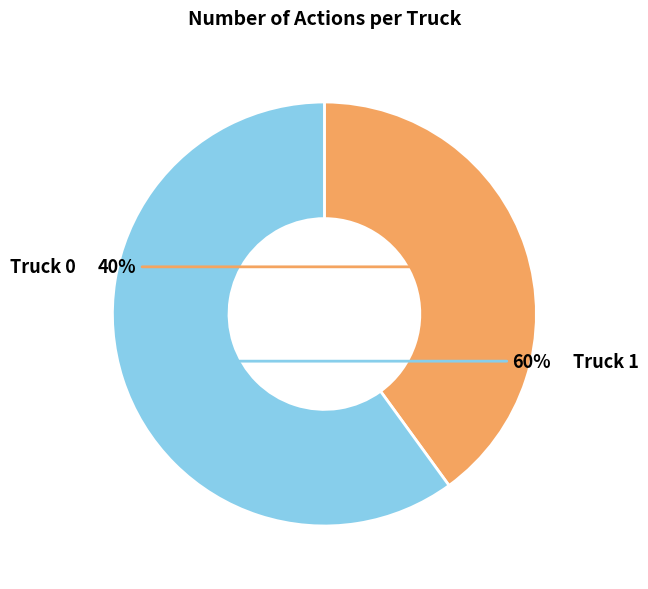

Which slice is the largest?

Truck 1